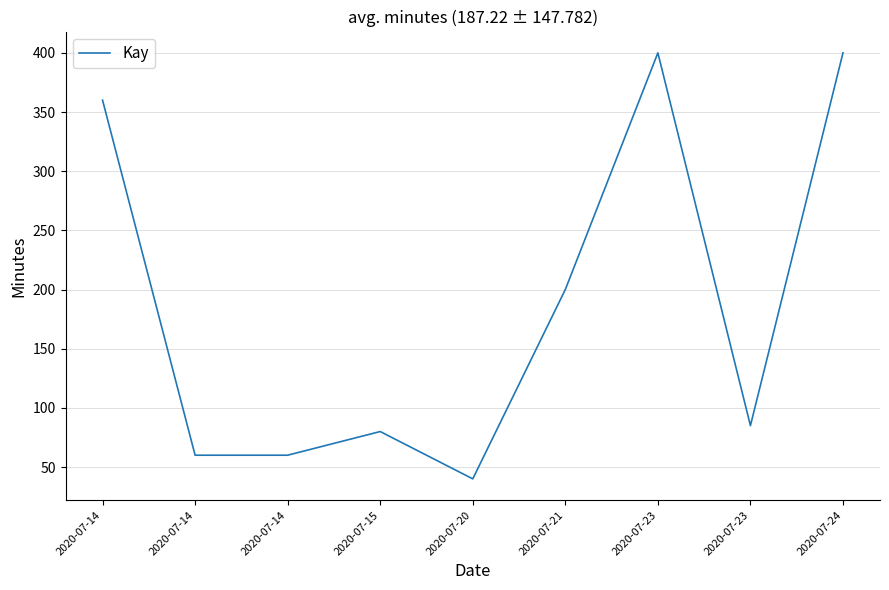

Reading right to left, extract all data points from this chart.

400	85	400	200	40	80	60	60	360